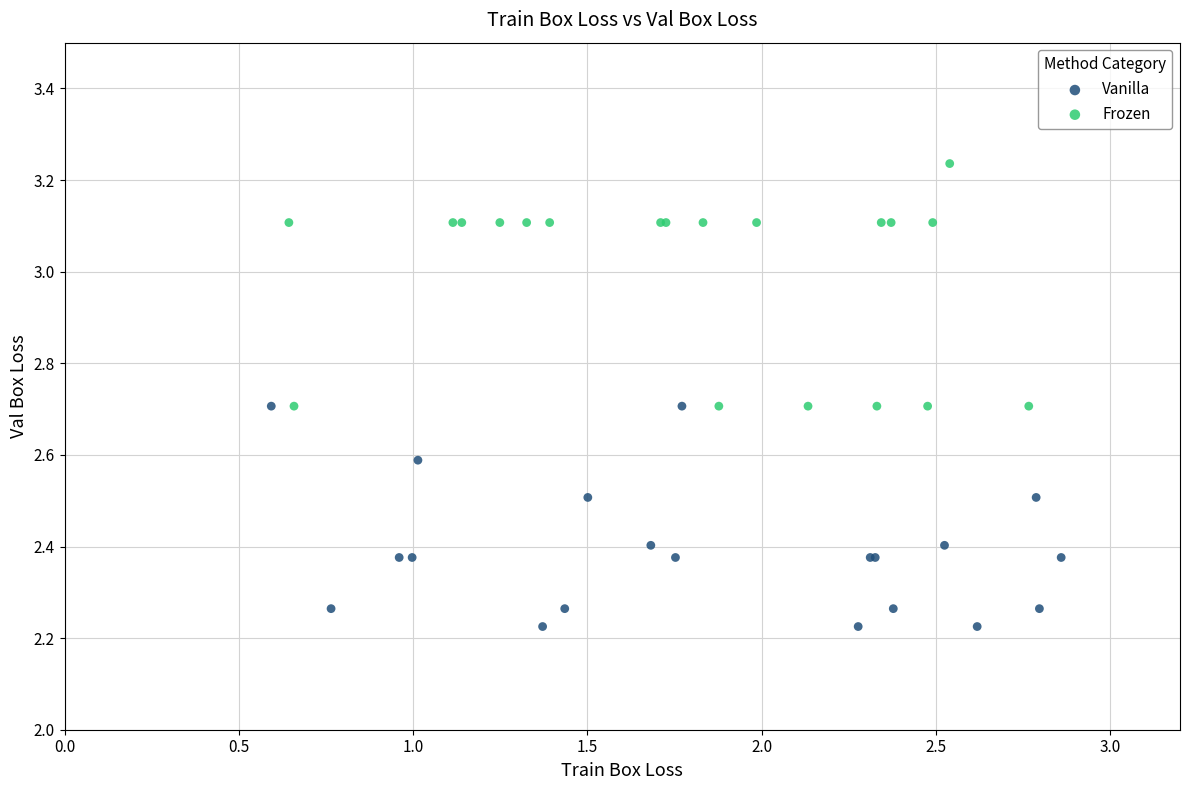

Which series contains the highest Y value?

Frozen